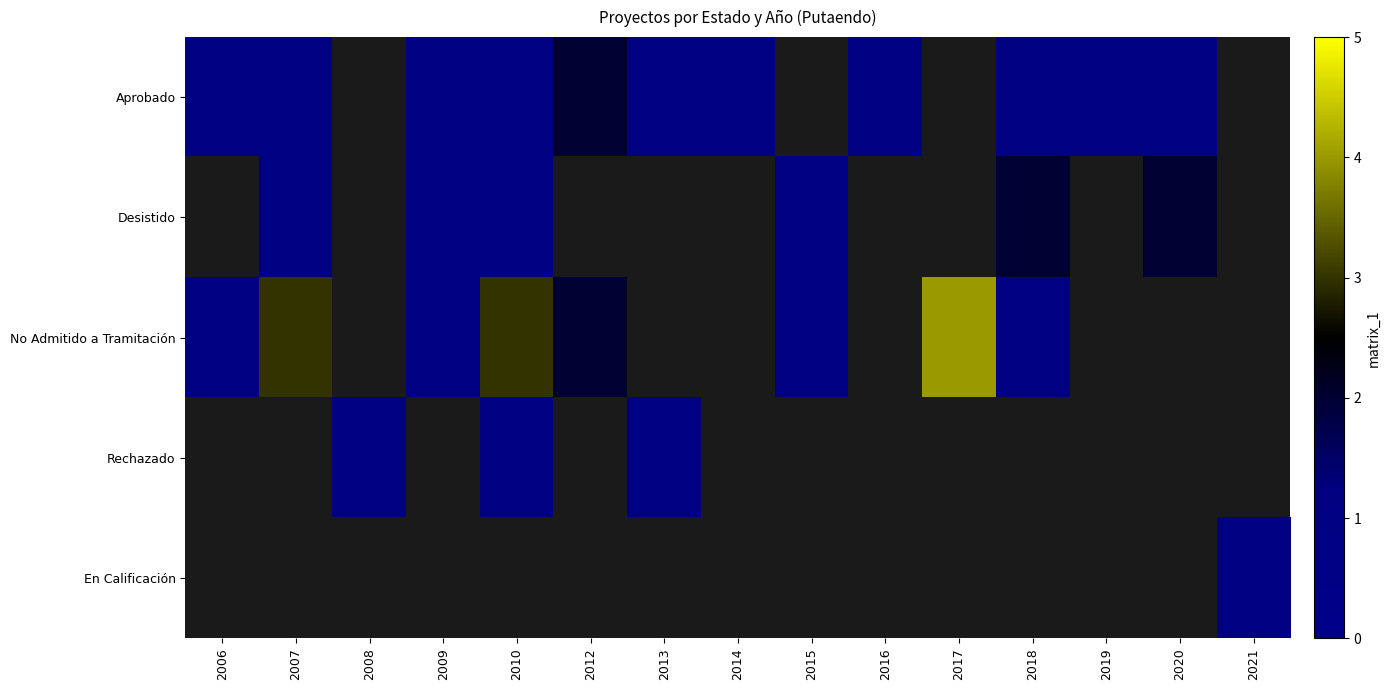

How many positive values does the En Calificación series have?

1